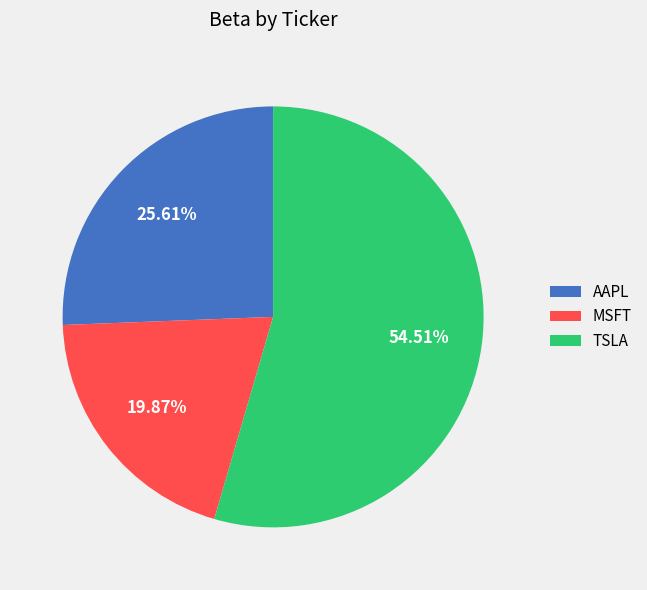

Rank the categories by value from lowest to highest.

MSFT, AAPL, TSLA